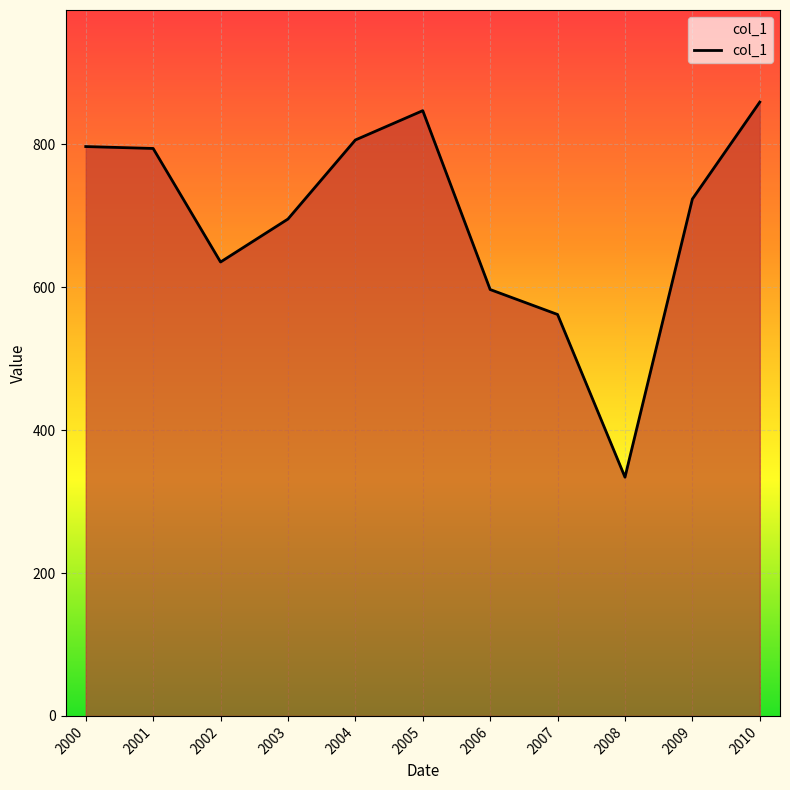

At which category does the chart reach its peak across all series?

2010